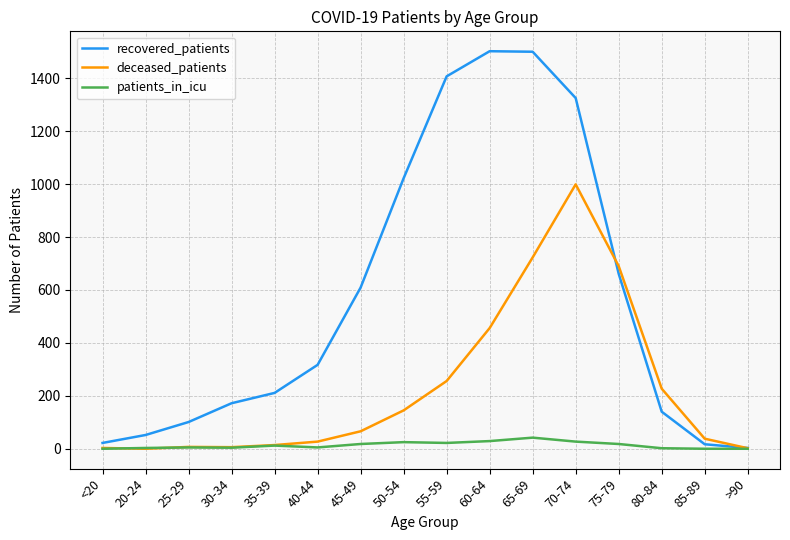

Is the value of deceased_patients at 45-49 greater than the value of patients_in_icu at 20-24?

Yes